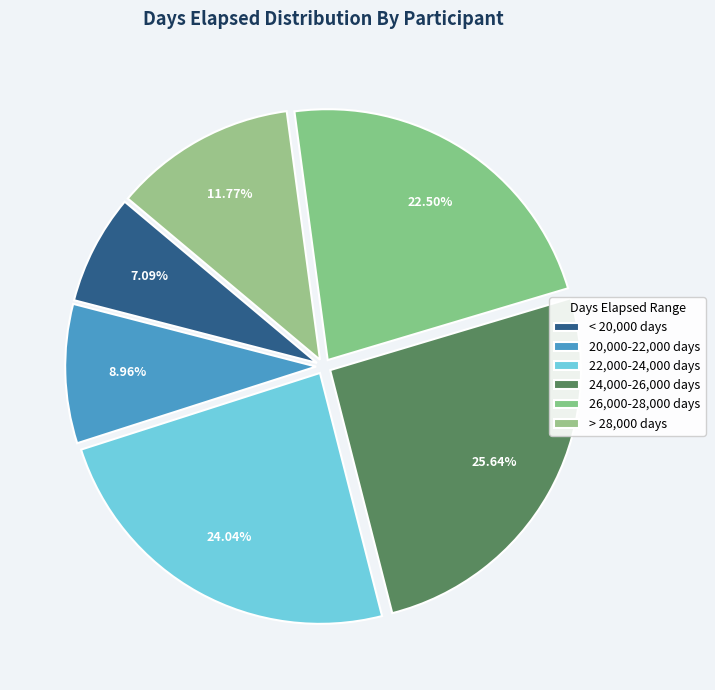

Count the number of slices in the pie.

6